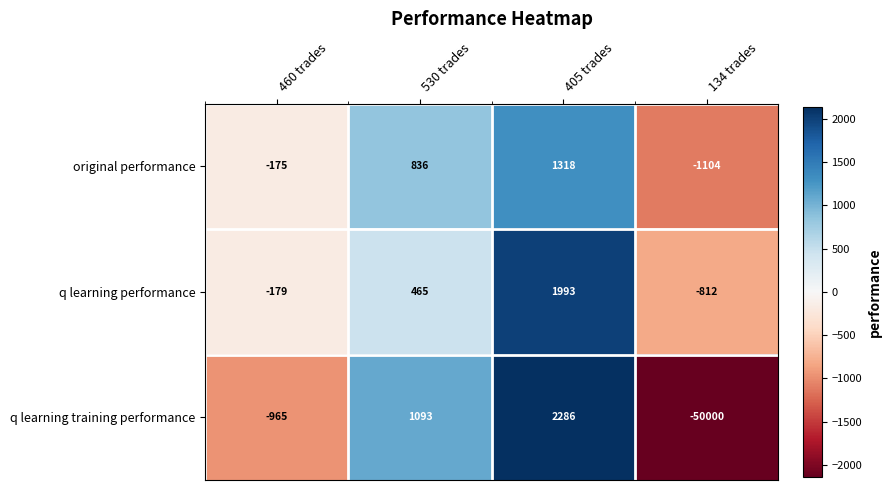

What is the average value of the q learning performance series?

367